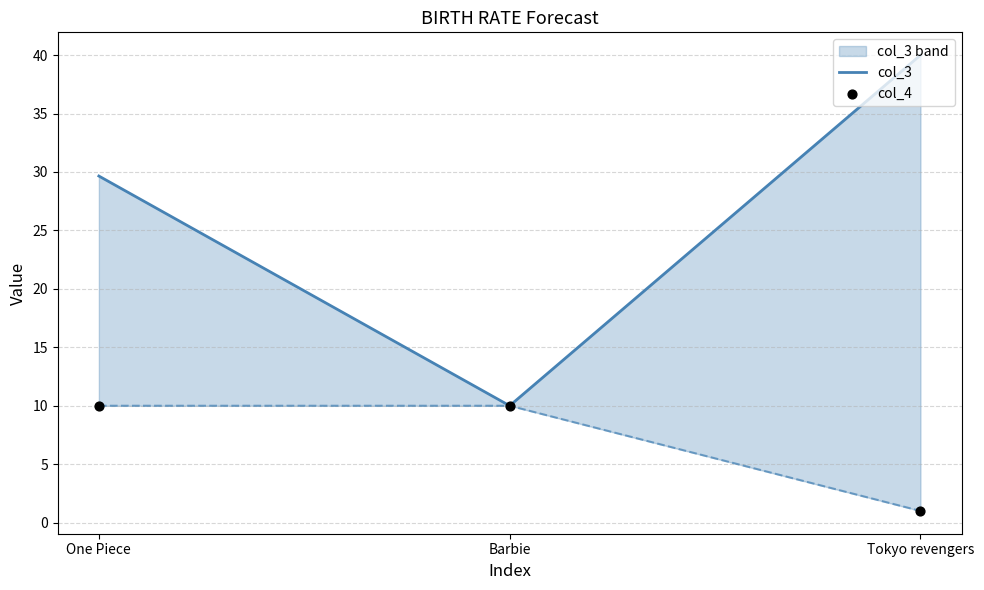

Which series reaches the minimum Y coordinate?

col_4